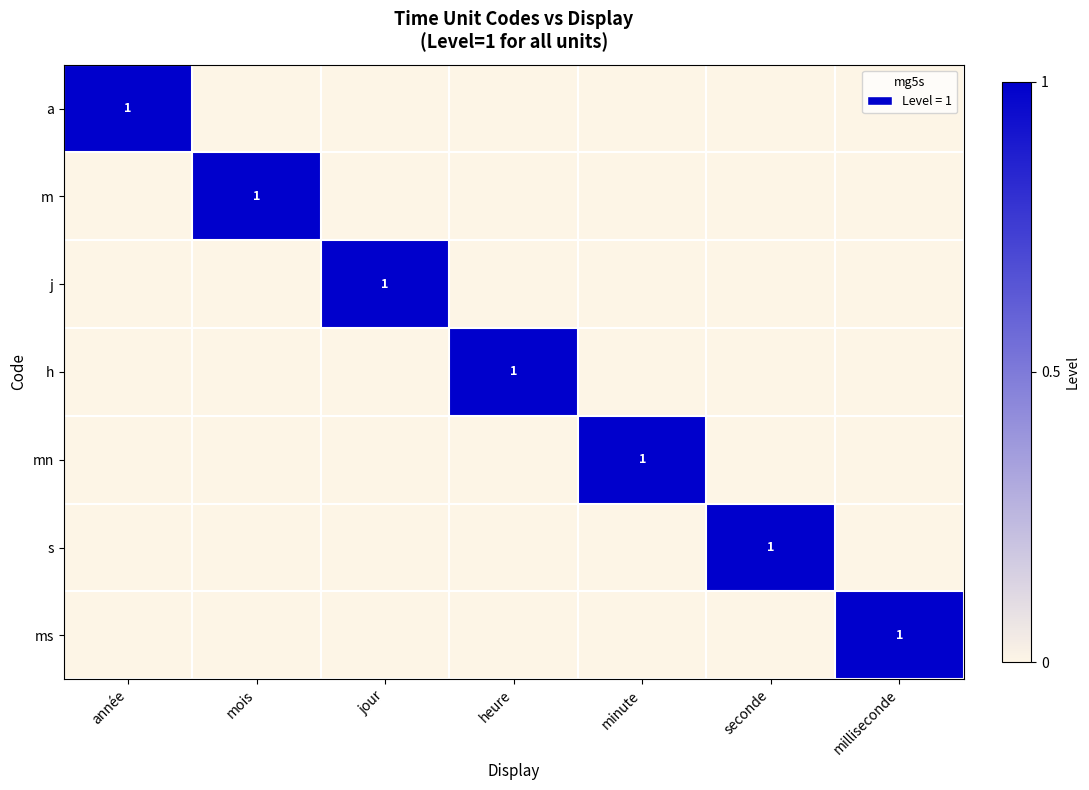

What is the sum of all m values?

1